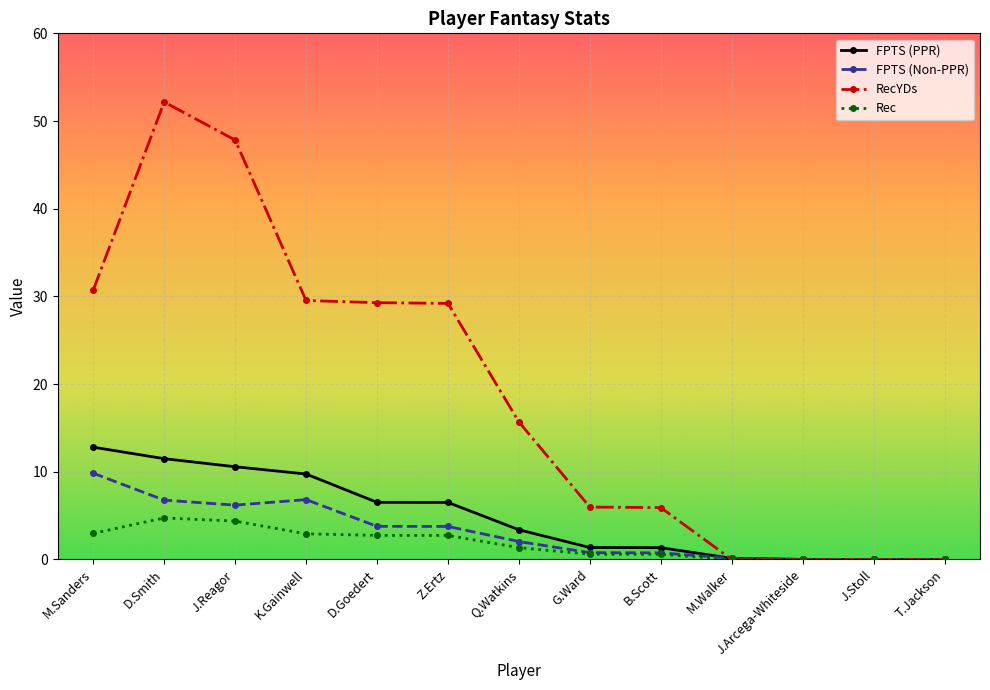

What is the difference between the second highest and minimum values in the FPTS (PPR) series?

11.5